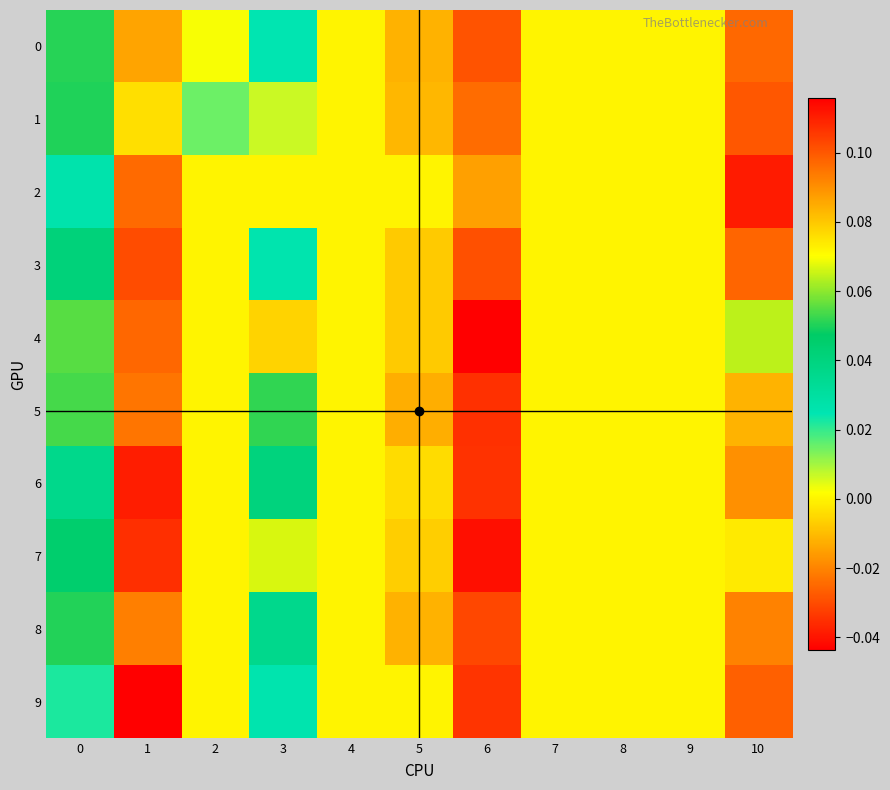

Reading left to right, what are all the values shown in this chart?

0: 0=0.1	1=0.1	2=0.0	3=0.0	4=0.0	5=-0.0	6=-0.0	7=0.0	8=0.0	9=0.0	10=0.1
1: 0=0.1	1=0.1	2=0.0	3=0.0	4=0.0	5=-0.0	6=-0.0	7=0.0	8=0.0	9=0.0	10=0.1
2: 0=0.0	1=0.1	2=0.0	3=0.0	4=0.0	5=0.0	6=-0.0	7=0.0	8=0.0	9=0.0	10=0.1
3: 0=0.0	1=0.1	2=0.0	3=0.0	4=0.0	5=-0.0	6=-0.0	7=0.0	8=0.0	9=0.0	10=0.1
4: 0=0.1	1=0.1	2=0.0	3=0.1	4=0.0	5=-0.0	6=-0.0	7=0.0	8=0.0	9=0.0	10=0.1
5: 0=0.1	1=0.1	2=0.0	3=0.1	4=0.0	5=-0.0	6=-0.0	7=0.0	8=0.0	9=0.0	10=0.1
6: 0=0.0	1=0.1	2=0.0	3=0.0	4=0.0	5=-0.0	6=-0.0	7=0.0	8=0.0	9=0.0	10=0.1
7: 0=0.0	1=0.1	2=0.0	3=0.1	4=0.0	5=-0.0	6=-0.0	7=0.0	8=0.0	9=0.0	10=0.1
8: 0=0.1	1=0.1	2=0.0	3=0.0	4=0.0	5=-0.0	6=-0.0	7=0.0	8=0.0	9=0.0	10=0.1
9: 0=0.0	1=0.1	2=0.0	3=0.0	4=0.0	5=0.0	6=-0.0	7=0.0	8=0.0	9=0.0	10=0.1